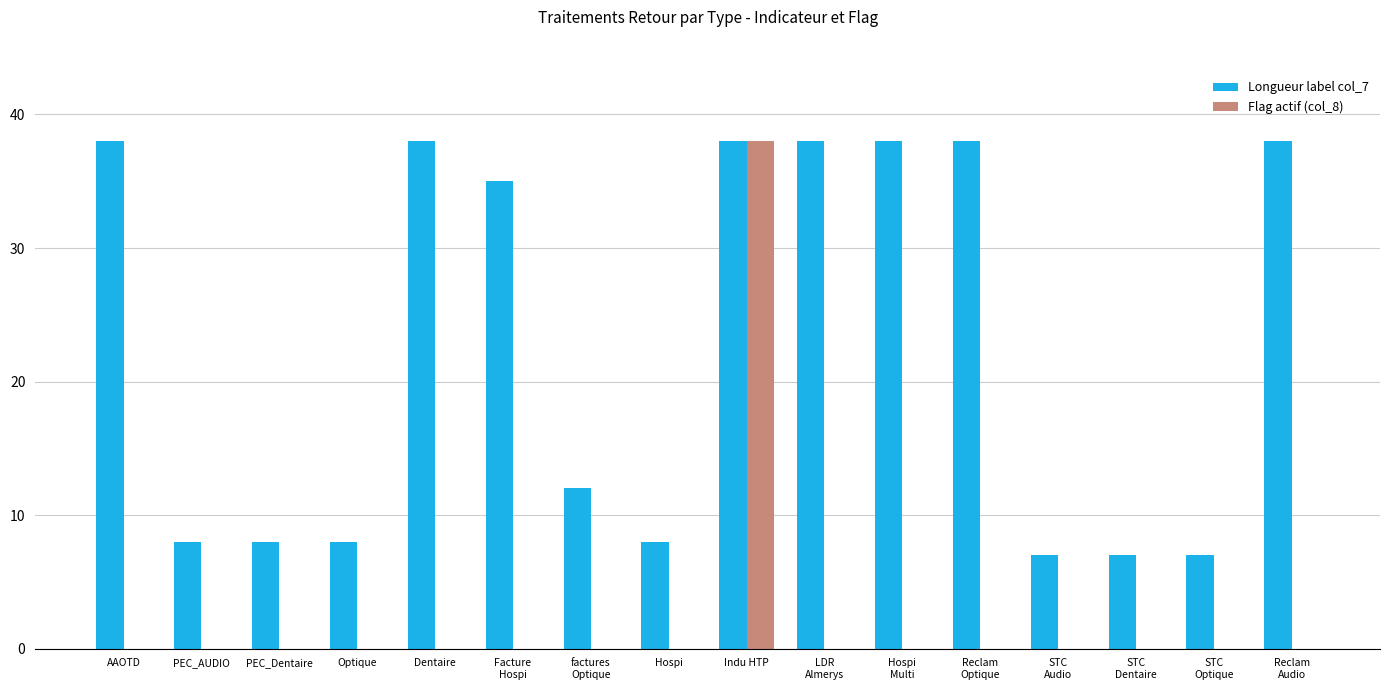

At which category is the sum across all series the highest?

Indu HTP